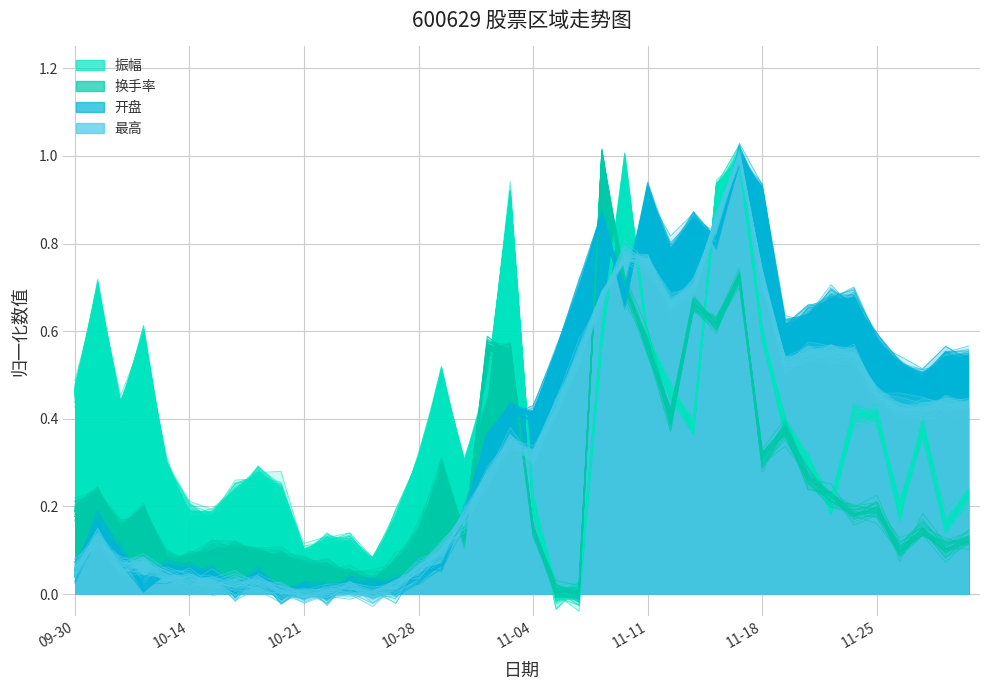

True or false: 换手率 and 开盘 cross at least once.

True